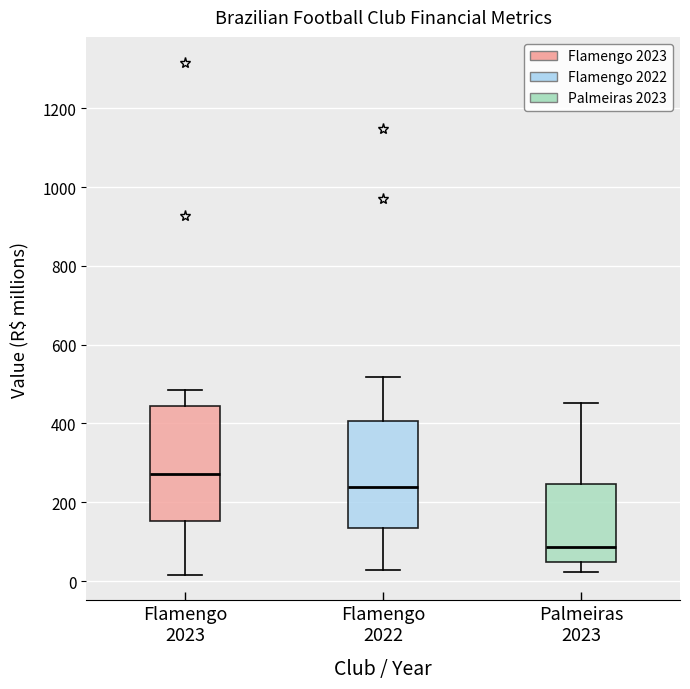

Reading left to right, transcribe this box plot: for each box, give where its median line is, the range the box spans, and where its two whiskers end, as read against the y-axis. The values are not printed on the chart, so give them approximately, as read against the axis.

Flamengo 2023: median 280, box 160 to 440, whiskers 20 to 480
Flamengo 2022: median 240, box 140 to 400, whiskers 20 to 520
Palmeiras 2023: median 80, box 40 to 240, whiskers 20 to 460